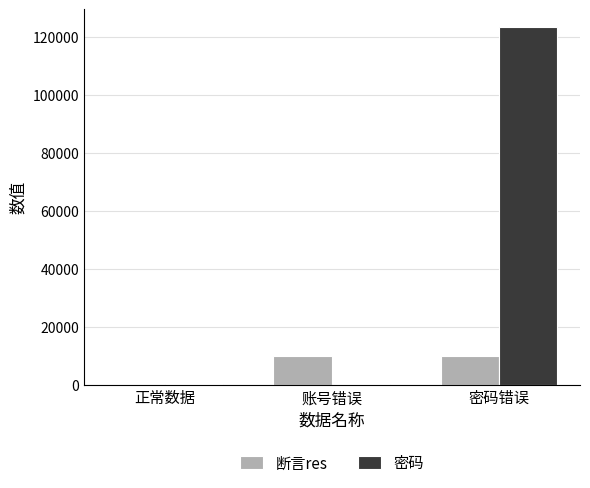

What value does the 密码 series have at 密码错误?

123456